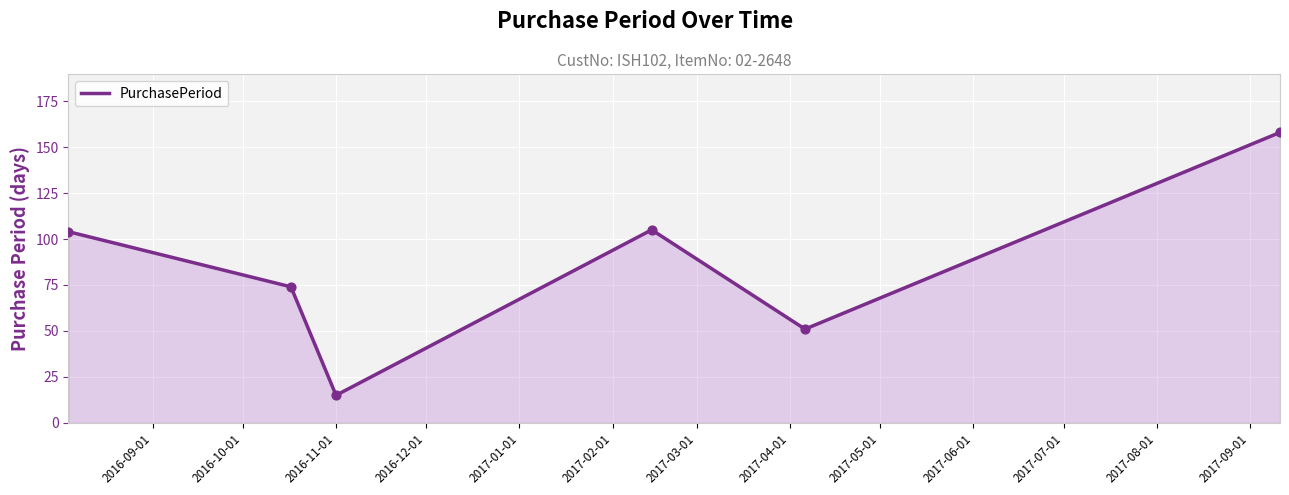

What is the difference between the maximum and second lowest values?

107